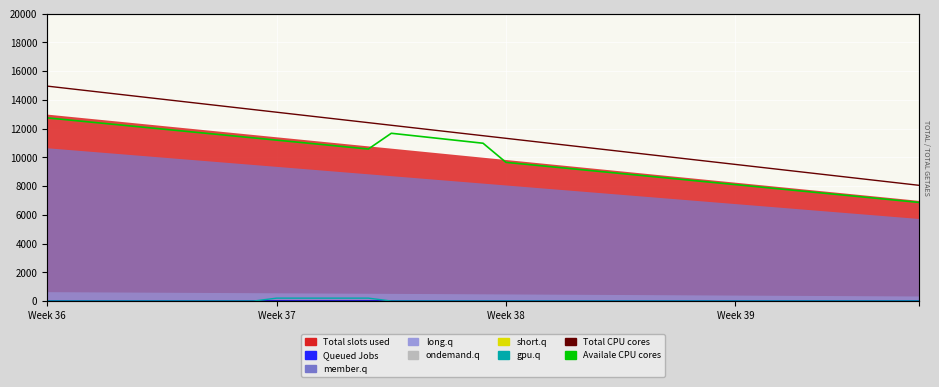

Which series has the largest range (max minus min)?

Total CPU cores